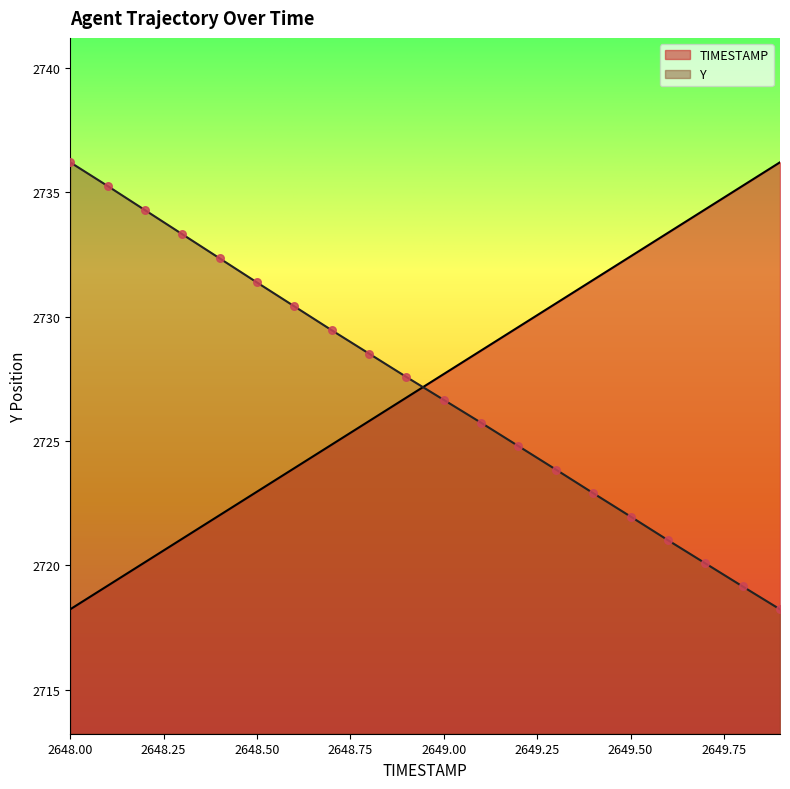

Which series has the largest total across all categories?

TIMESTAMP